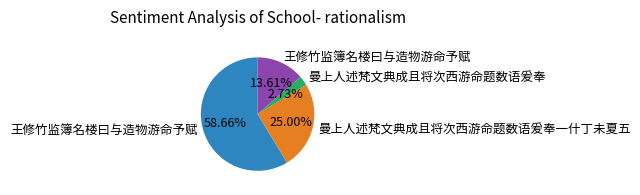

Does any single category account for the majority?

Yes